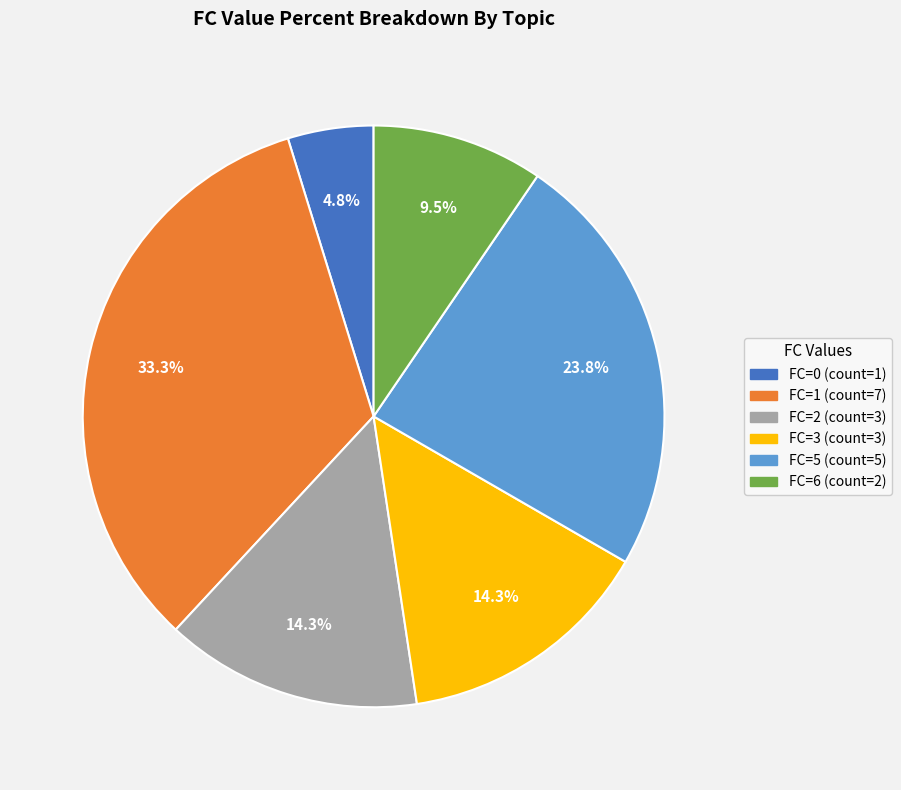

Does any single category account for the majority?

No